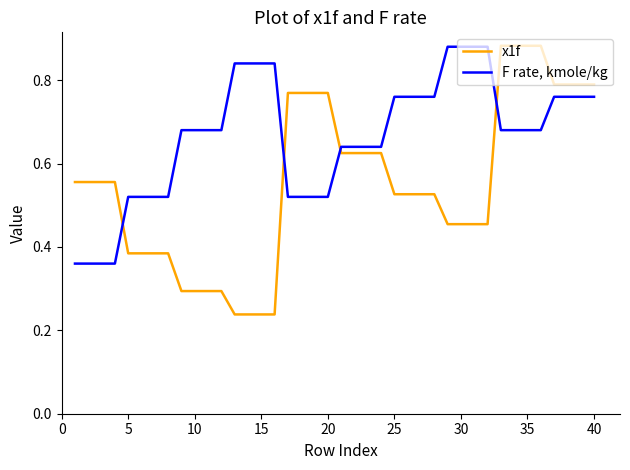

How many lines are shown in the chart?

2